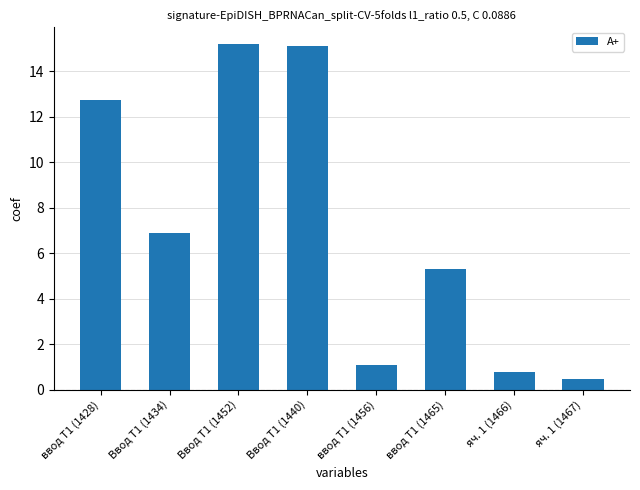

Count the number of categories in the chart.

8